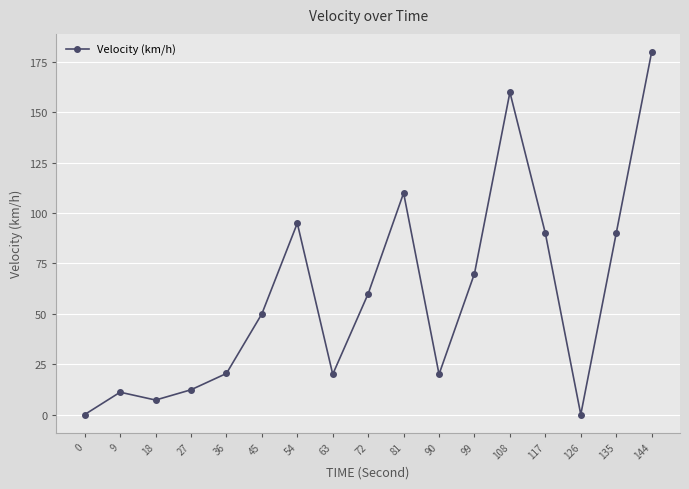

What is the value of the 16th point from the left?

90.0